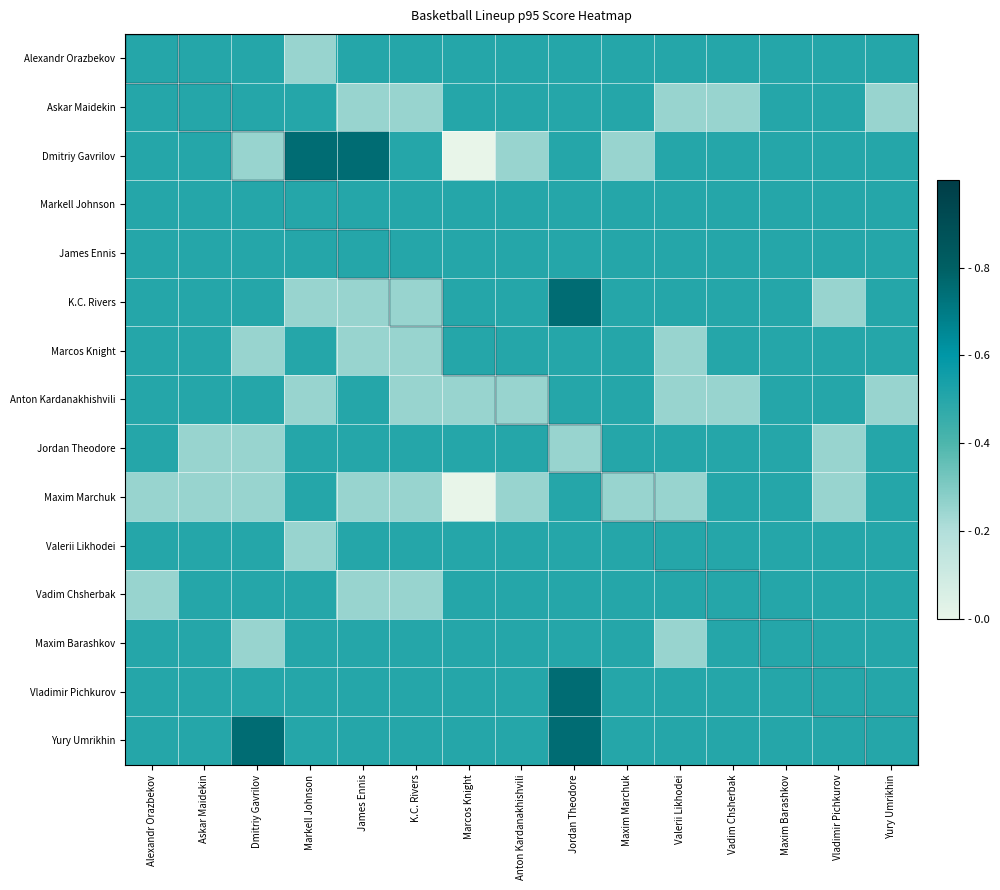

At how many categories does at least one series exceed 0?

15